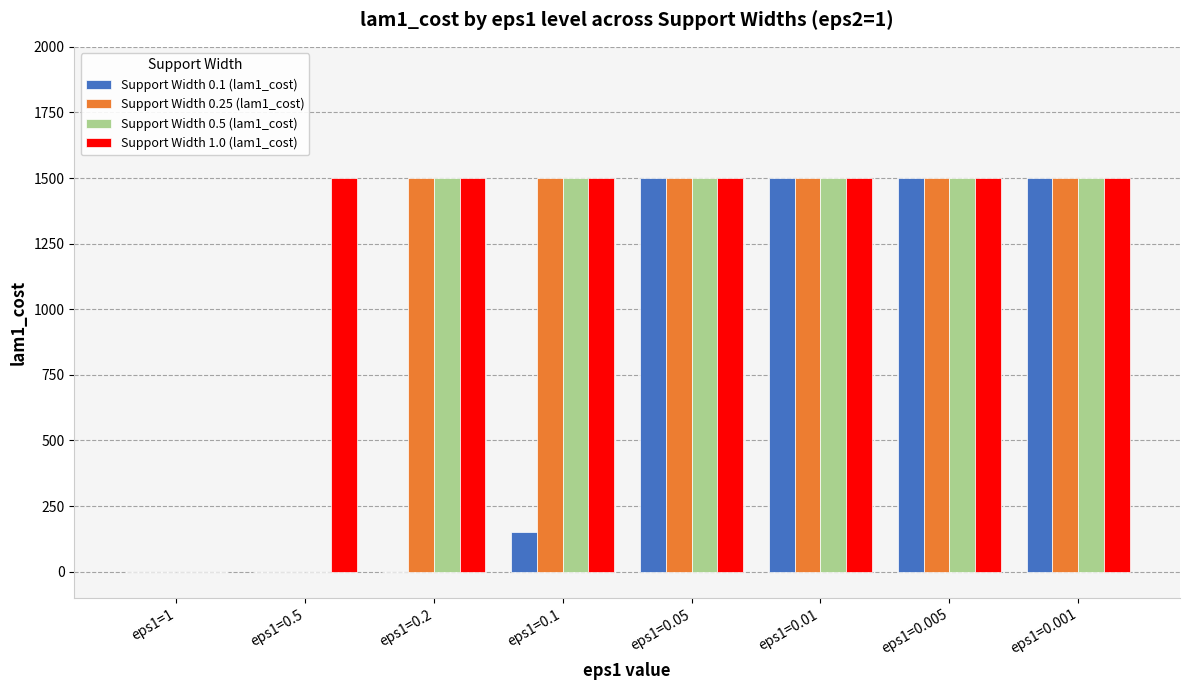

Between eps1=0.2 and eps1=0.005, which series saw the biggest shift?

Support Width 0.1 (lam1_cost)